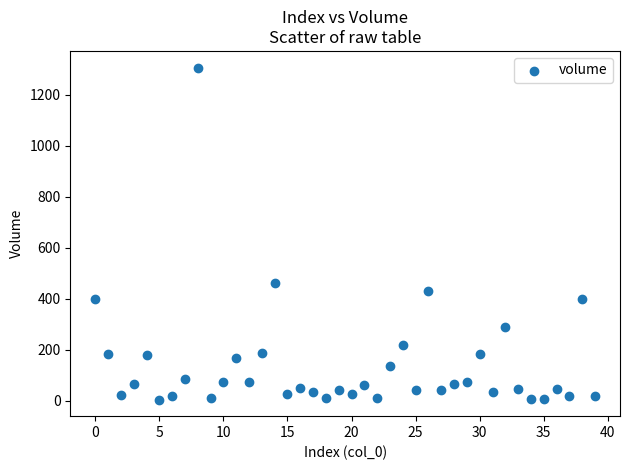

What Y value in the scatter plot is closest to 655?

460.5